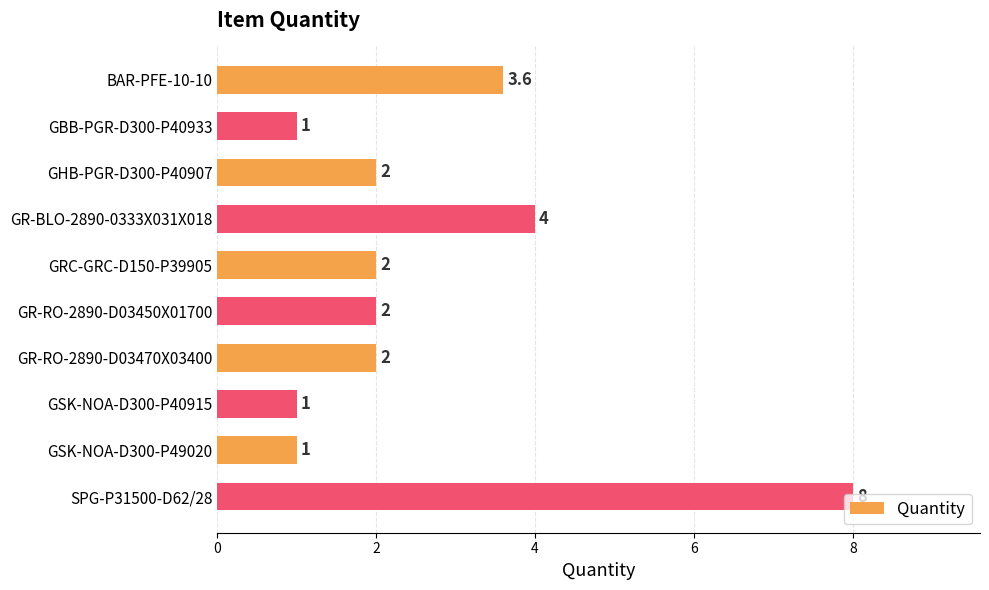

Is it true that the value at GRC-GRC-D150-P39905 is 2.0?

True